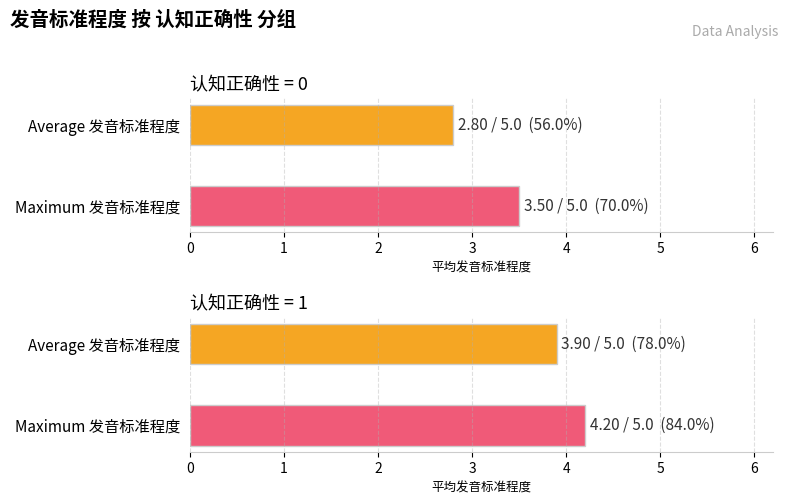

What is the maximum value shown in the chart?

4.2